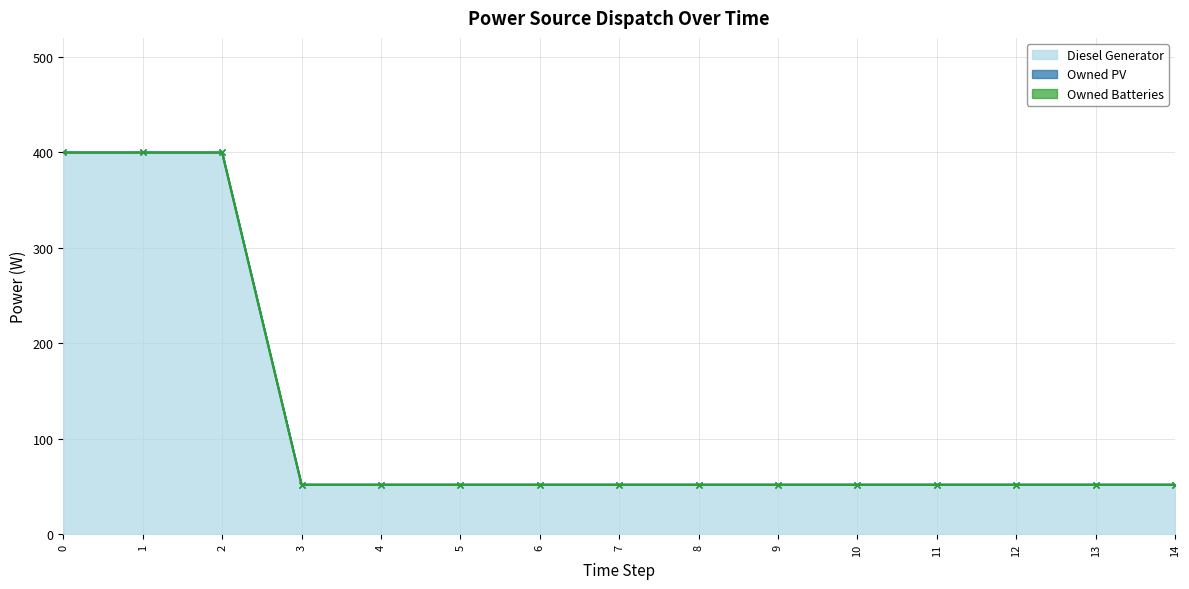

Does the chart have visible grid lines?

Yes